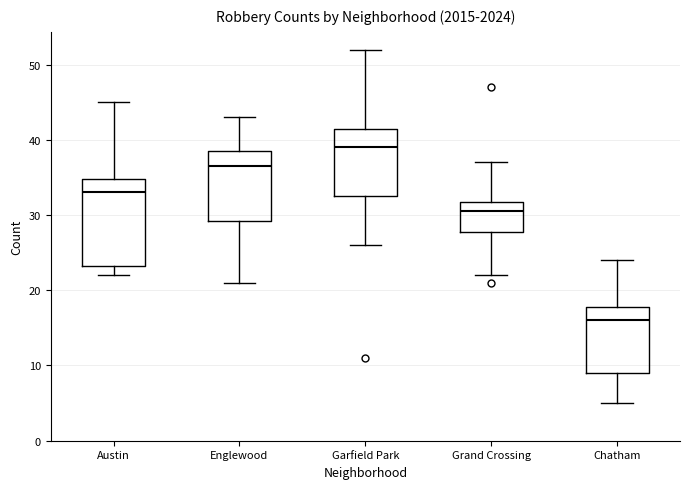

Reading left to right, read every box against the y-axis: the position of its median line, the range the box covers, and the ends of its whiskers. The values are not printed on the chart, so give them approximately, as read against the axis.

Austin: median 33, box 23 to 35, whiskers 22 to 45
Englewood: median 37, box 29 to 39, whiskers 21 to 43
Garfield Park: median 39, box 33 to 42, whiskers 26 to 52
Grand Crossing: median 31, box 28 to 32, whiskers 22 to 37
Chatham: median 16, box 9 to 18, whiskers 5 to 24